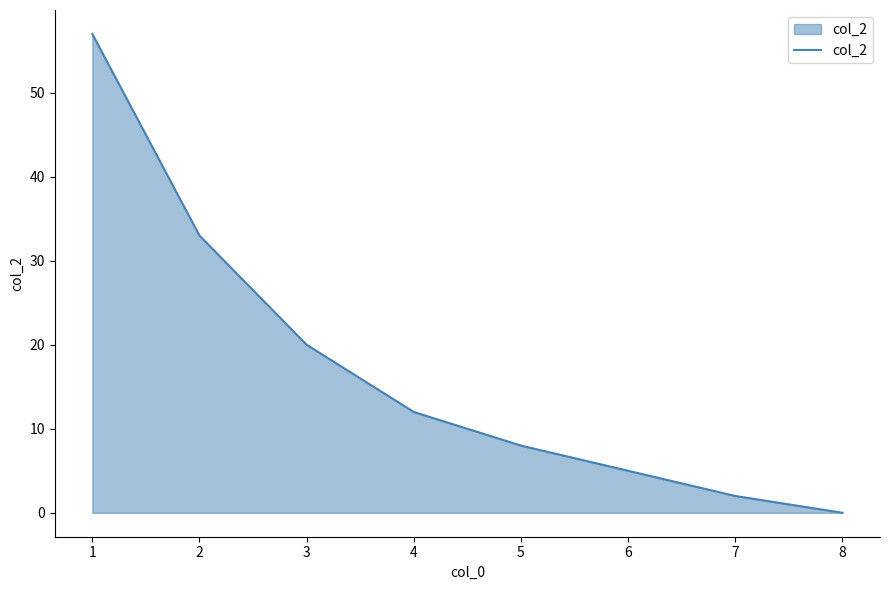

What is the difference between the values at 7 and 1?

55